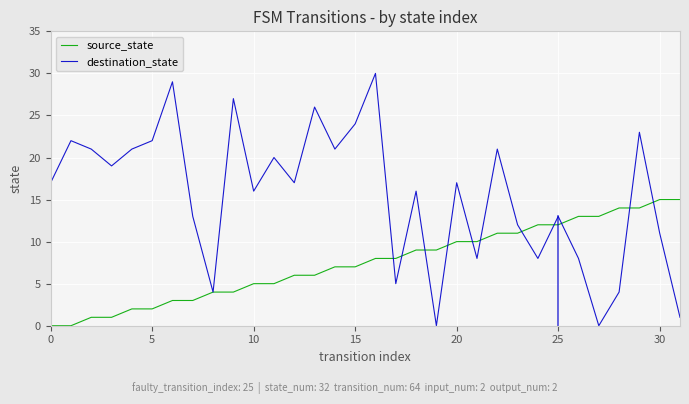

Which series has the largest total across all categories?

destination_state